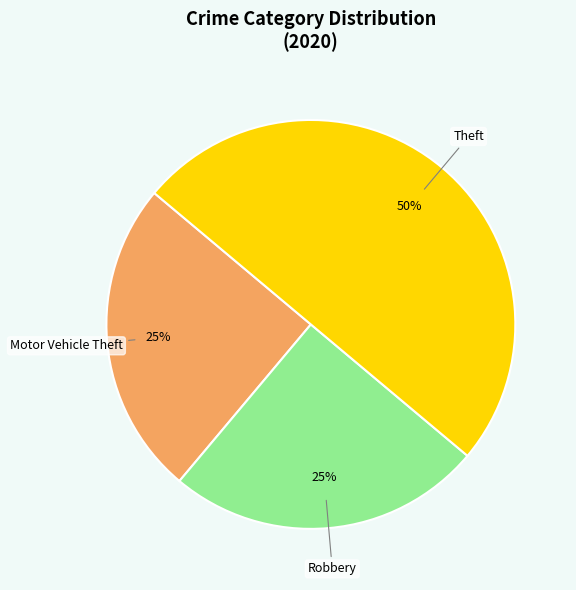

To the nearest percent, what is the difference between the largest and smallest slice percentages?

25%